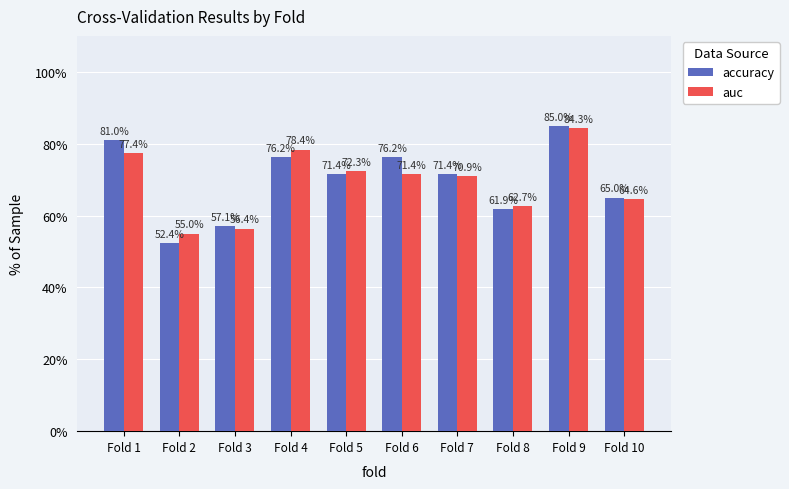

Are the bars horizontal?

No